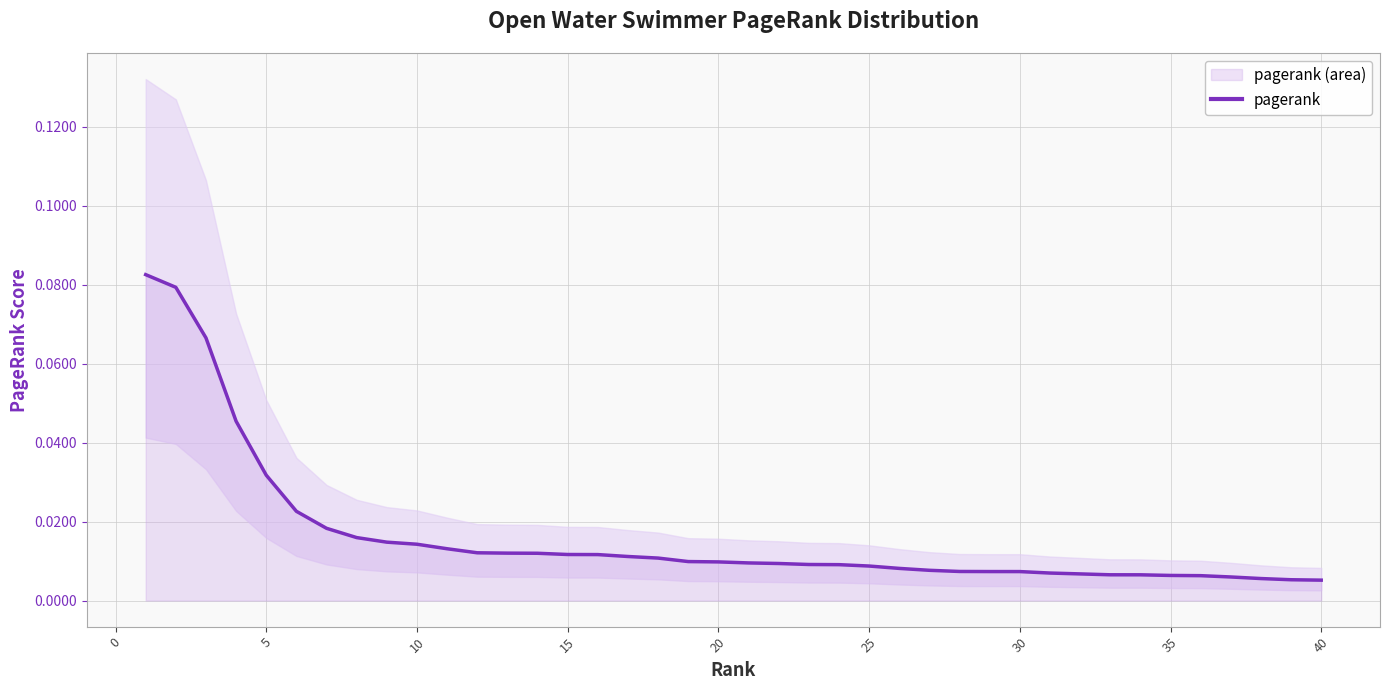

The chart shows a value of 0.0 at −5. True or false?

False